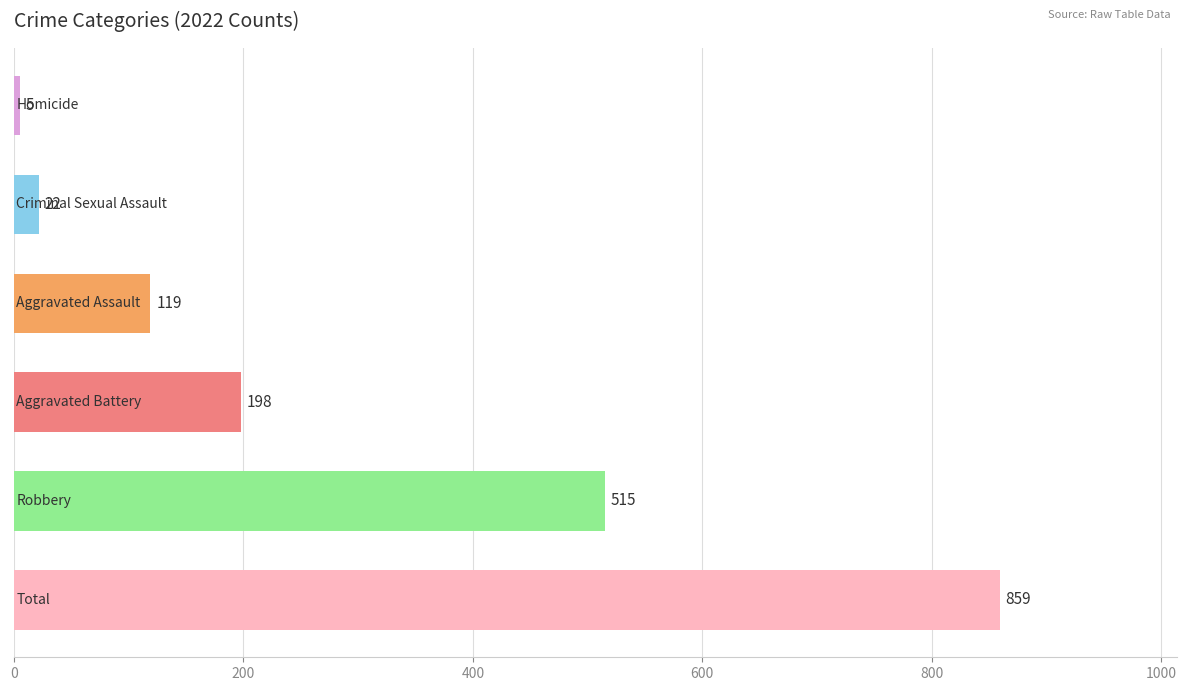

What is the difference between the second highest and second lowest values?

493